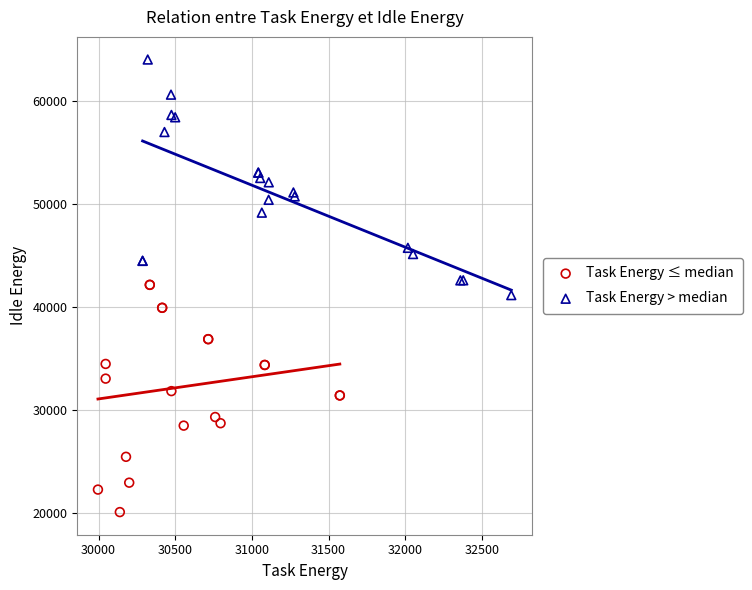

Which series contains the highest Y value?

Task Energy > median